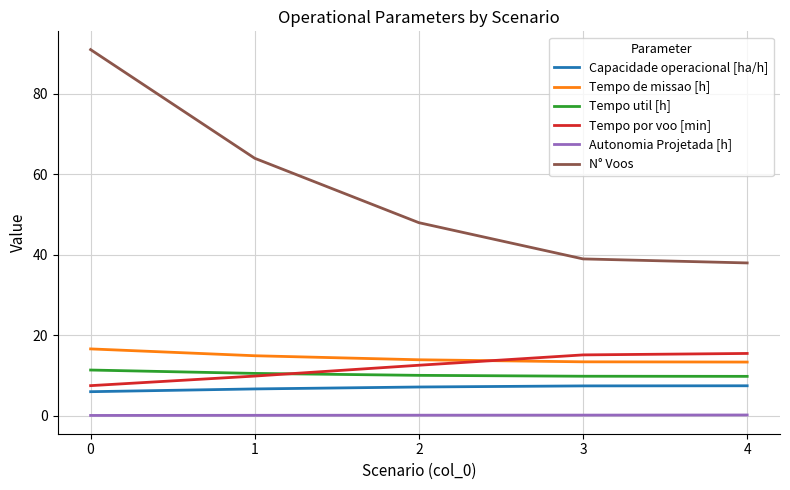

Which series has the largest total across all categories?

N° Voos